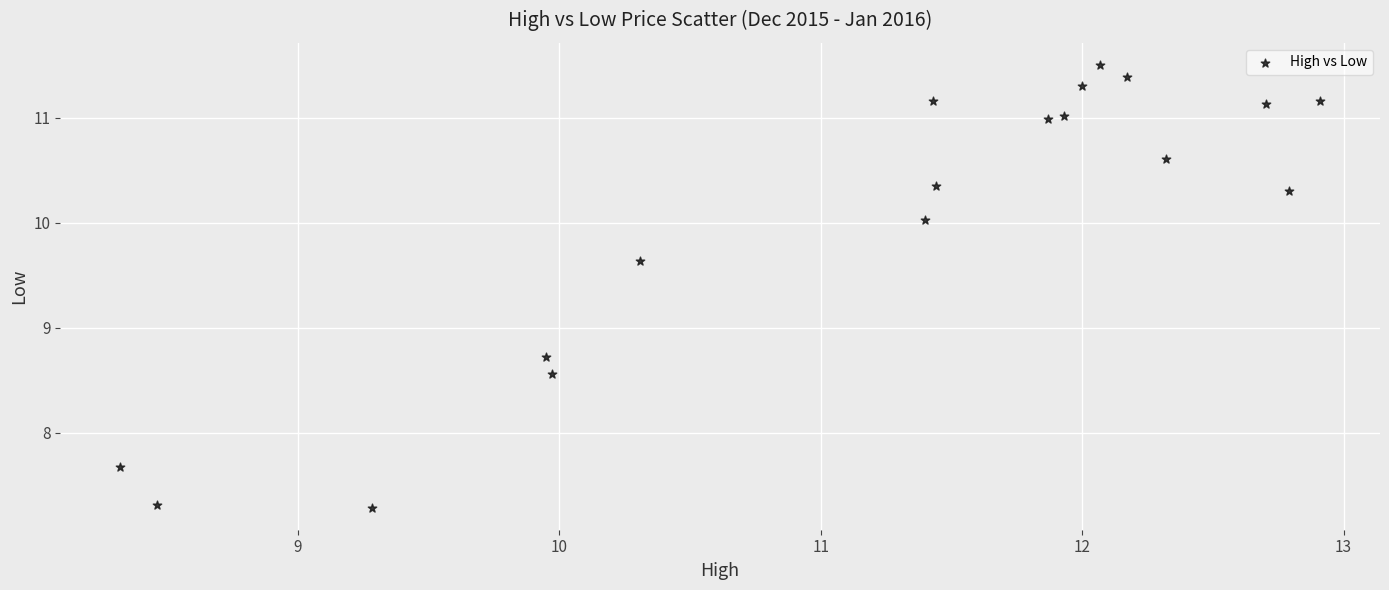

What is the range of Y values (max minus min)?

4.2